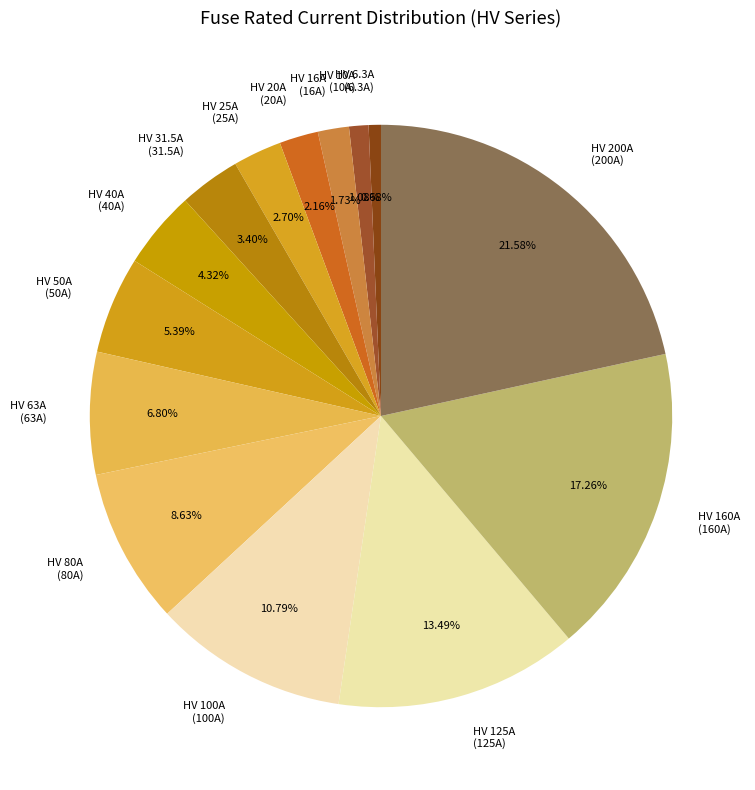

How many slices are in this pie chart?

14